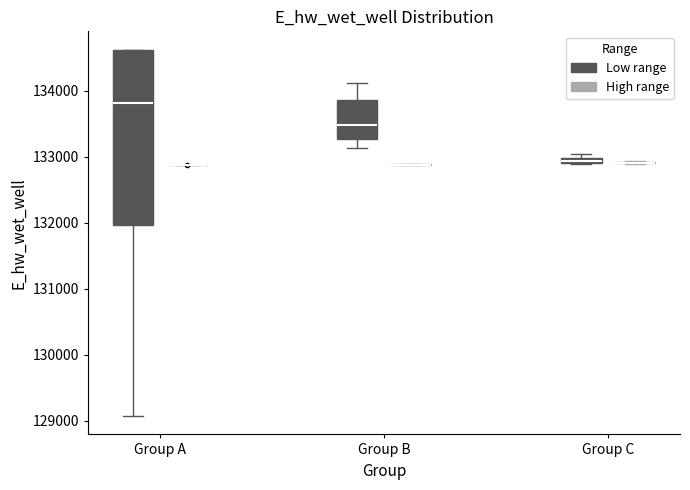

Where is the lower edge of the box for Group B (Low range) on the y-axis? The values are not printed on the chart, so give them approximately, as read against the axis.

133300